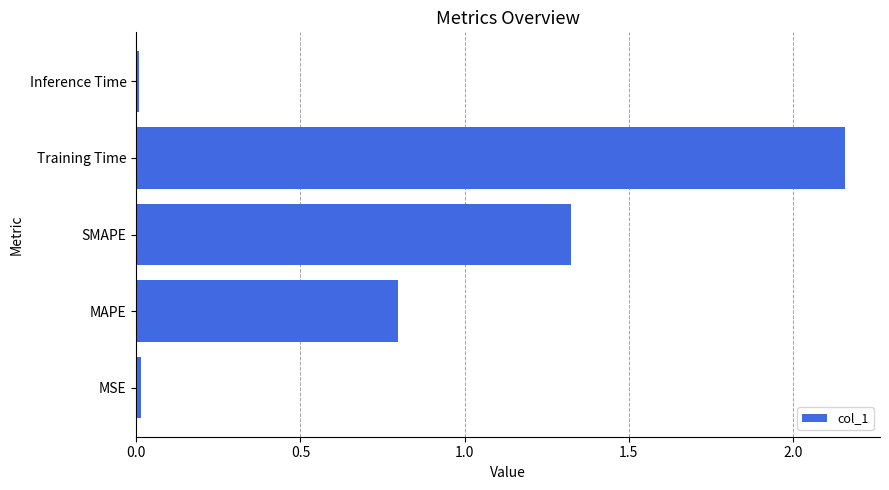

What is the sum of all values?

4.3